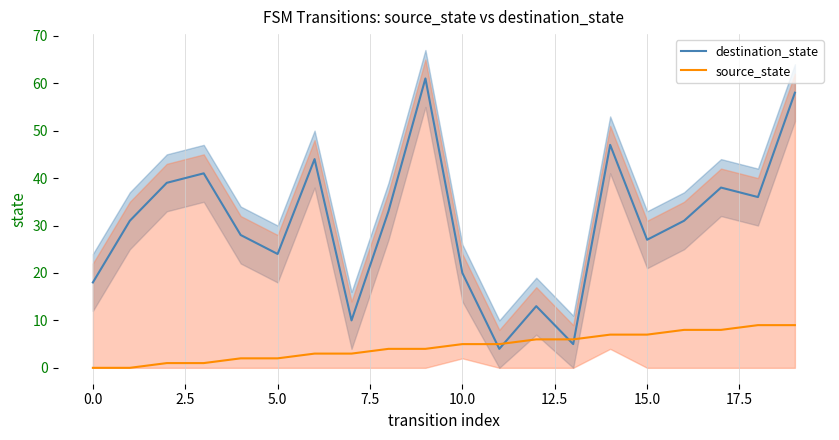

Which series has the largest range (max minus min)?

destination_state